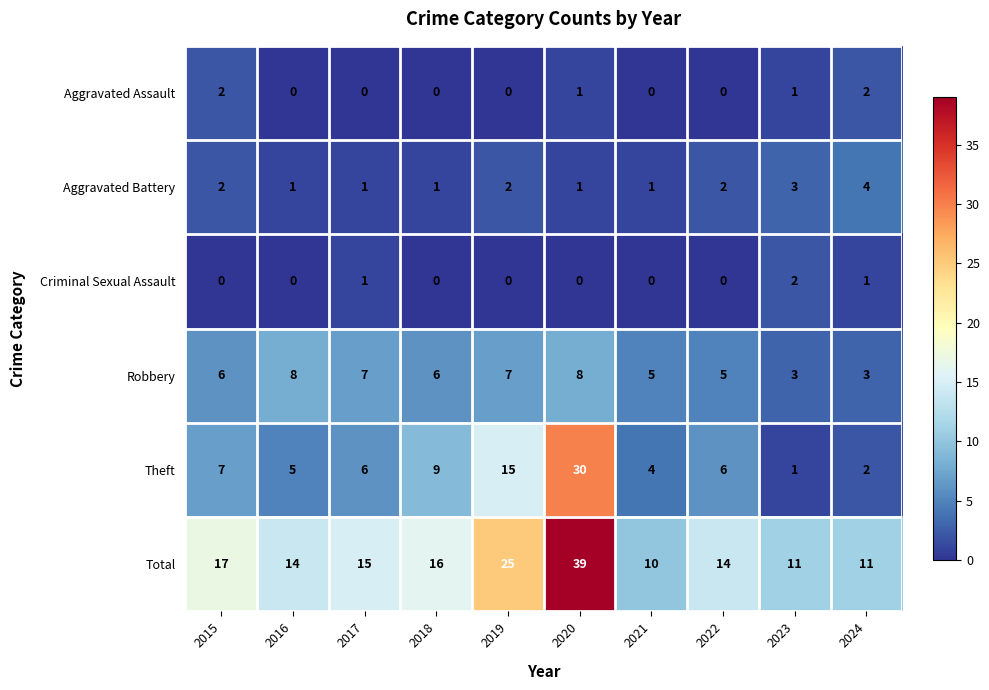

What is the difference between the highest and lowest values at 2020?

39